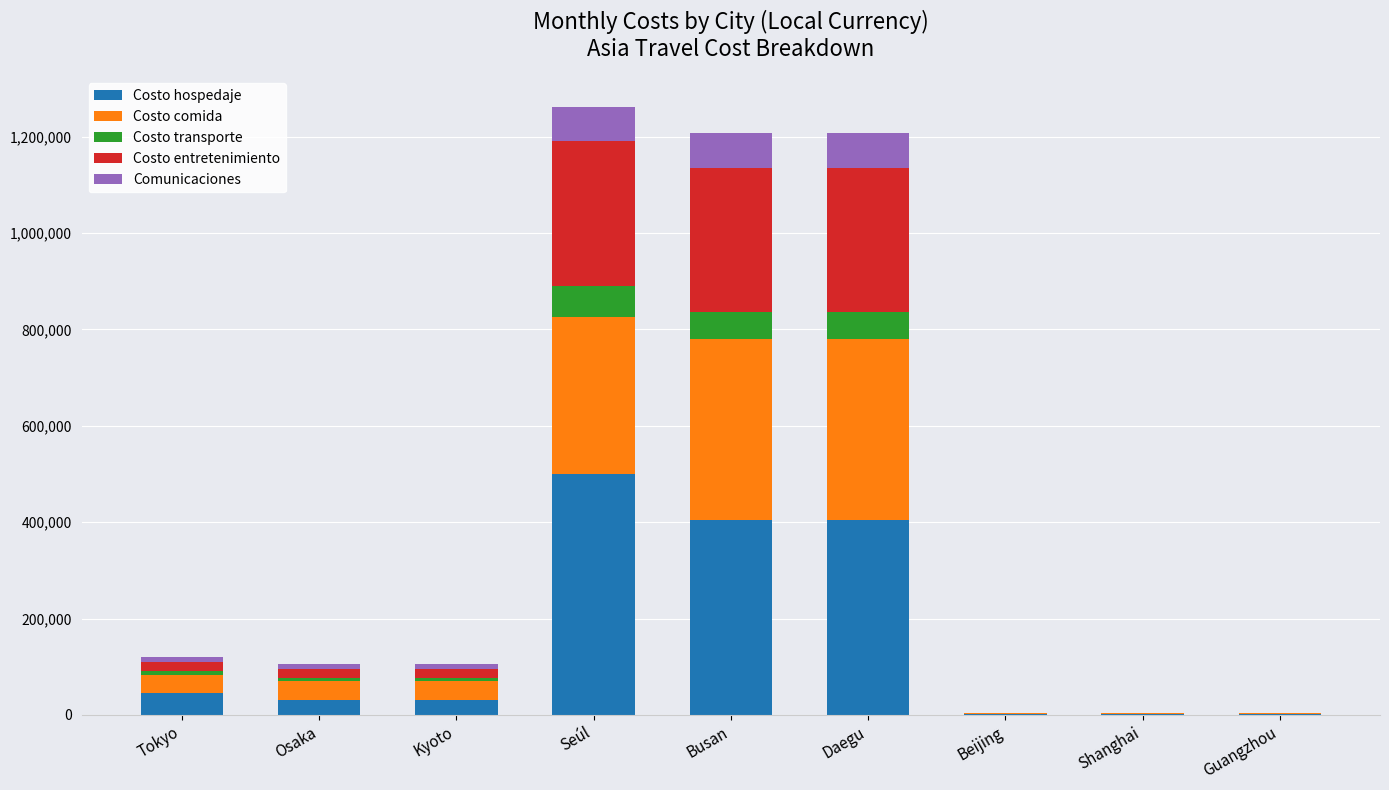

What is the total value across all series at Seúl?

1261500